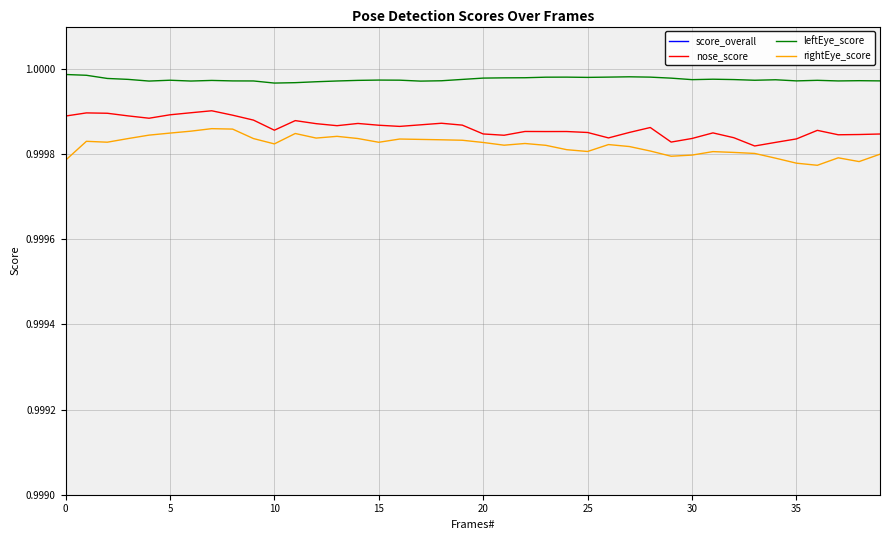

At how many categories does at least one series exceed 0?

40